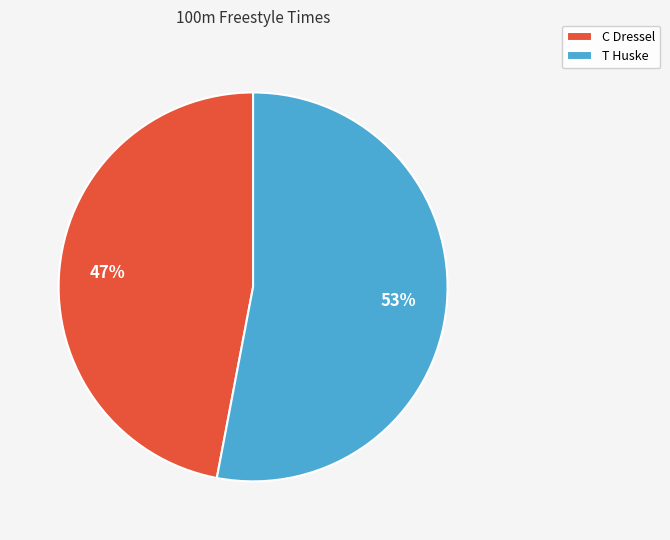

To the nearest percent, what is the combined percentage of T Huske and C Dressel?

100%